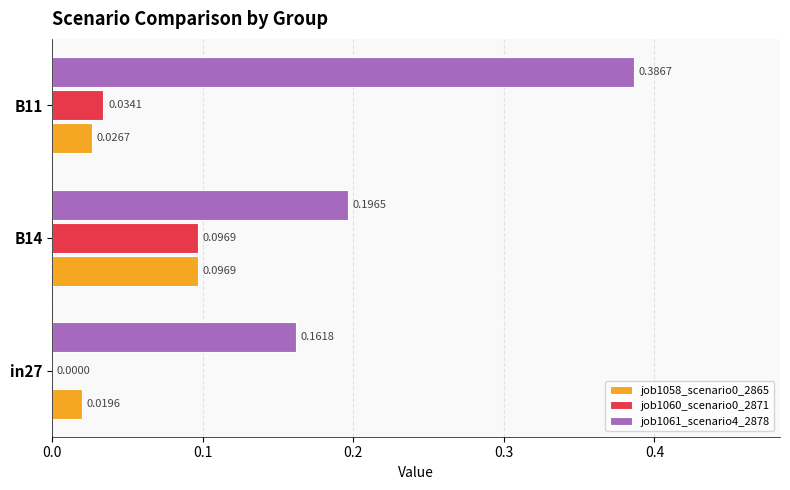

At which category does the chart reach its peak across all series?

B11